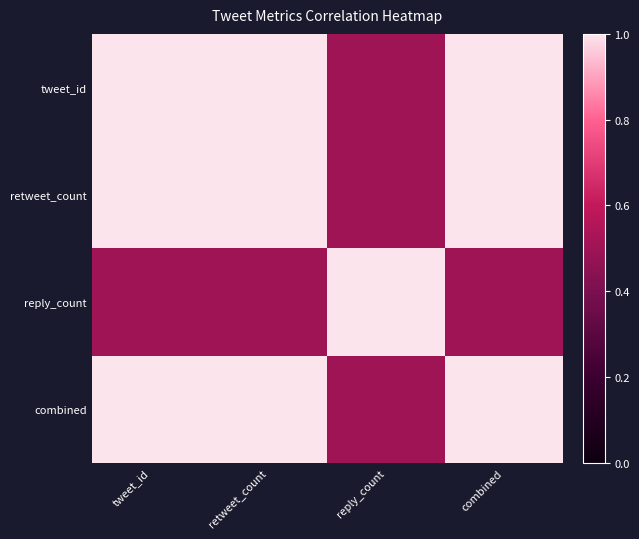

Which has a higher value, combined or tweet_id?

combined